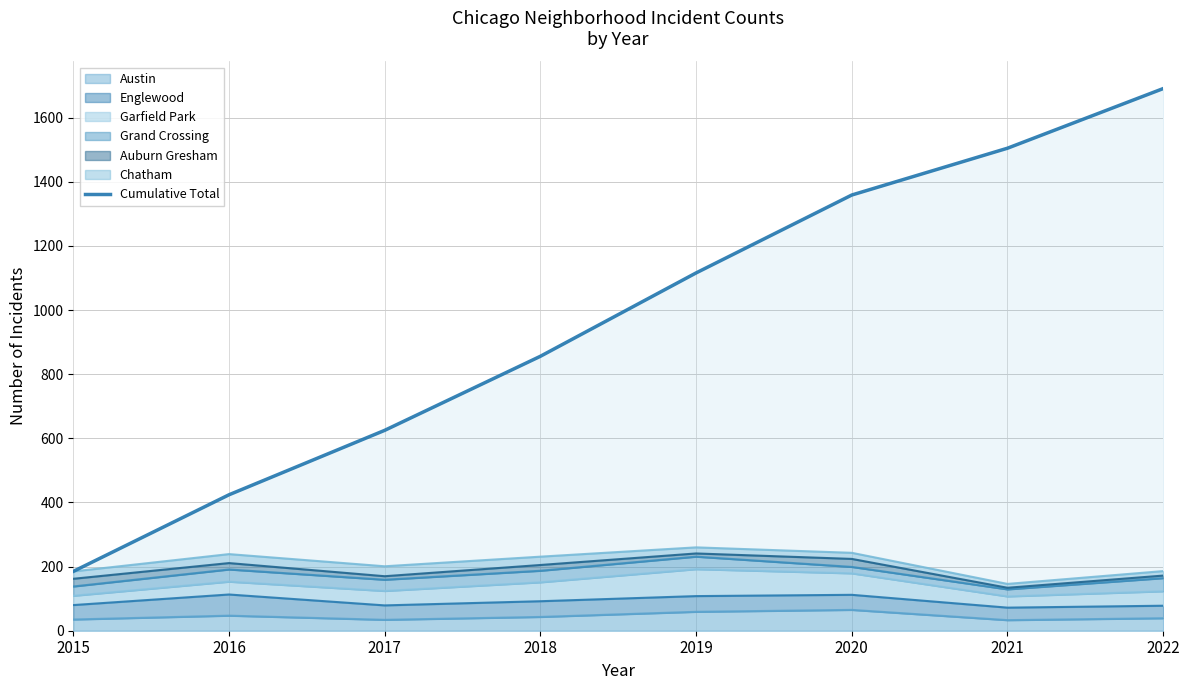

What is the approximate value at 2019?

1116